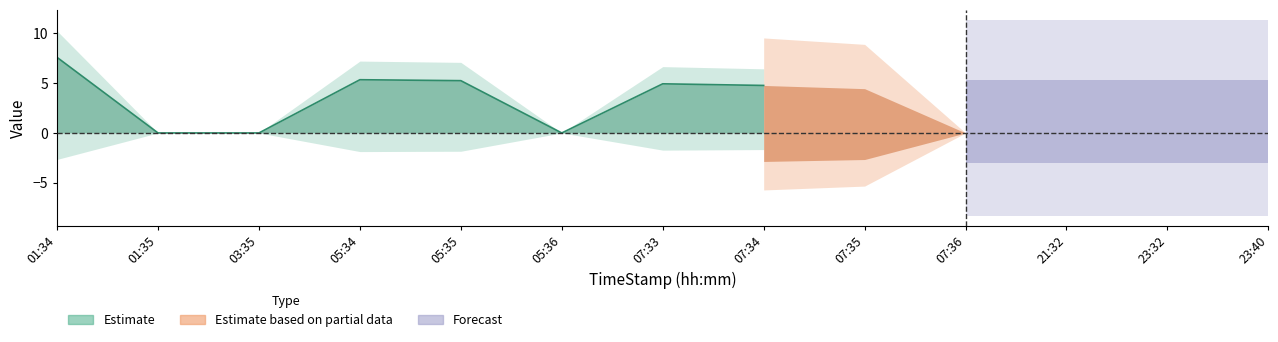

Reading right to left, extract all data points from this chart.

23:40=0.0	23:32=0.0	21:32=0.0	07:36=0.0	07:35=4.5	07:34=4.8	07:33=4.9	05:36=0.0	05:35=5.3	05:34=5.3	03:35=0.0	01:35=0.0	01:34=7.6